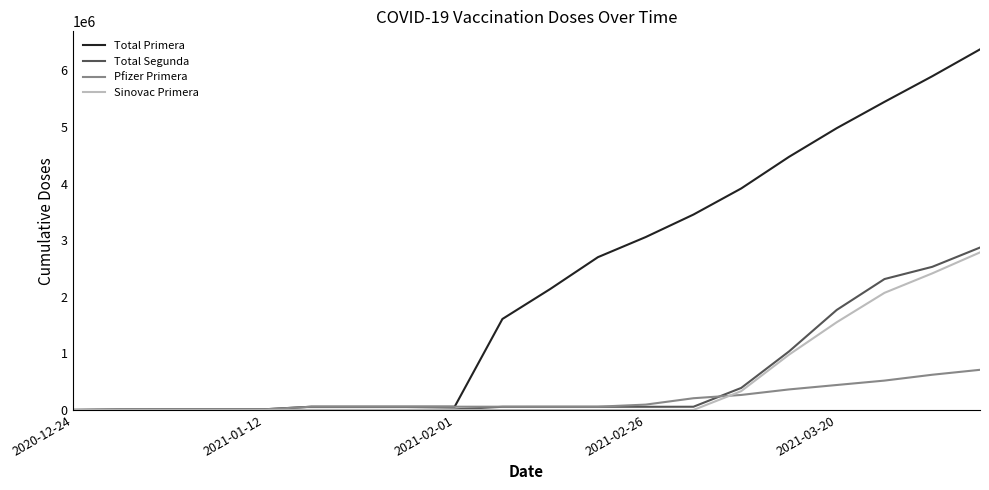

How many values in the Sinovac Primera series exceed 0?

6